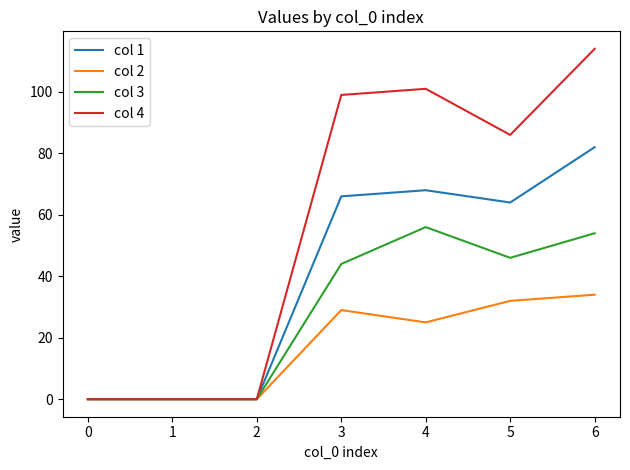

How many distinct data groups are displayed?

4